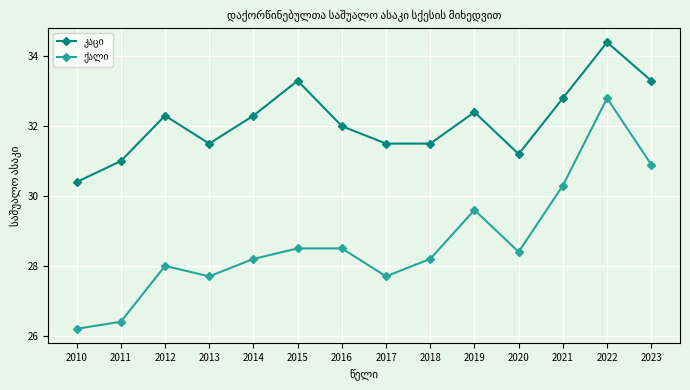

At how many categories does at least one series exceed 33?

3